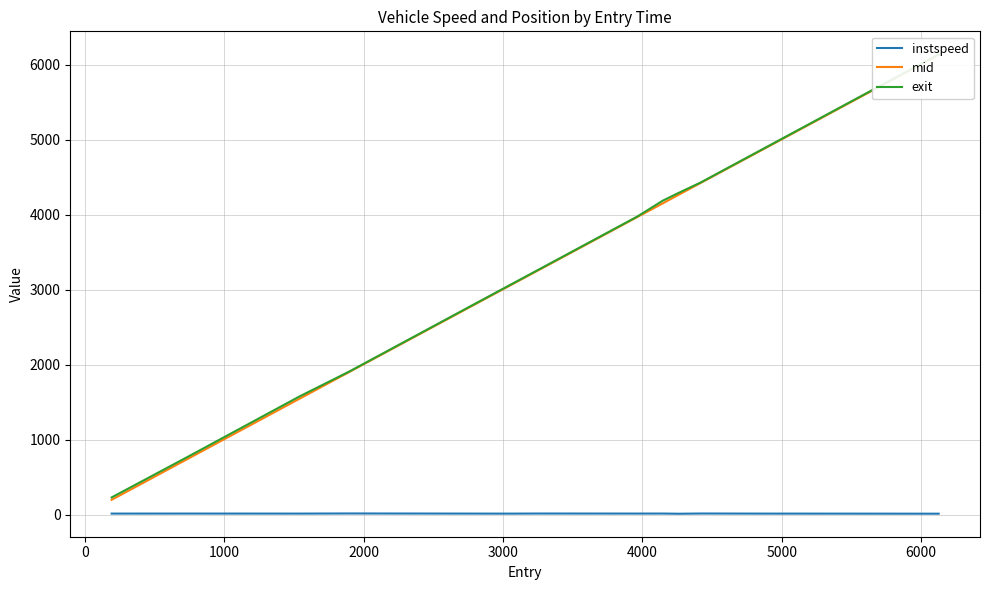

True or false: mid and instspeed cross at least once.

False